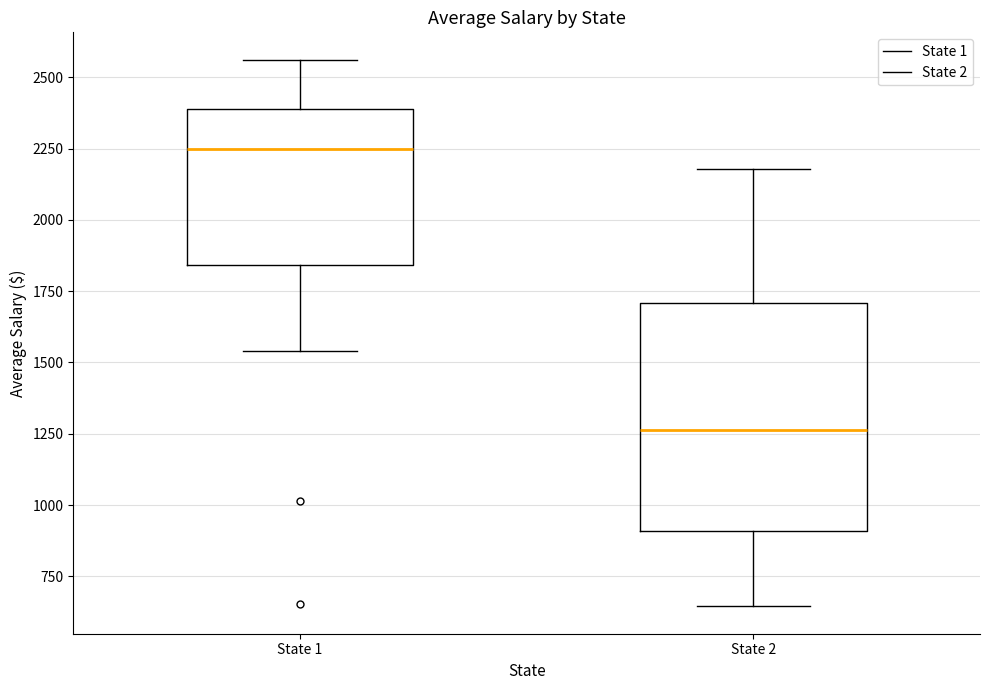

Which box has the lowest median line?

State 2